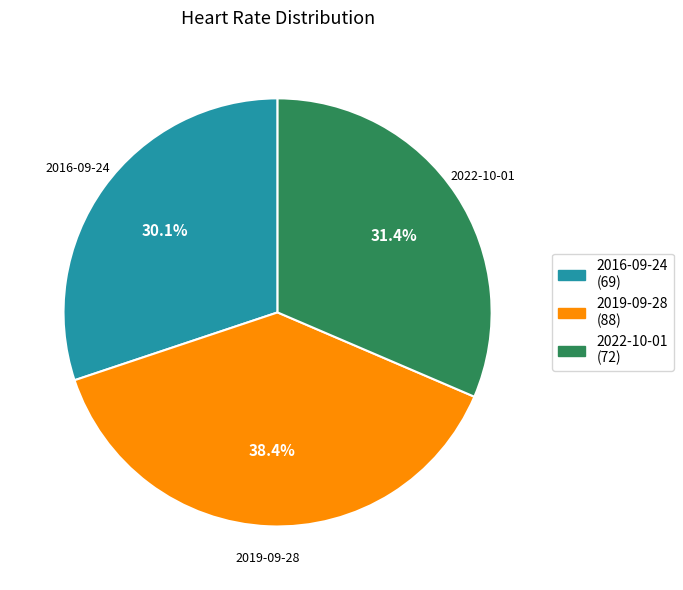

Between 2019-09-28 and 2022-10-01, which is larger?

2019-09-28